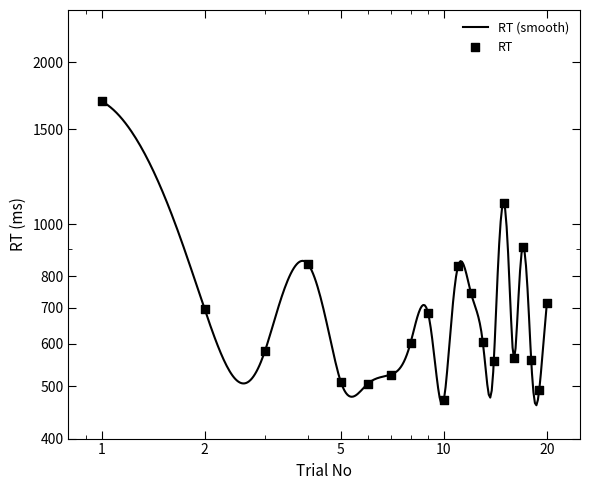

What is the change in value from 12 to 20?

-33